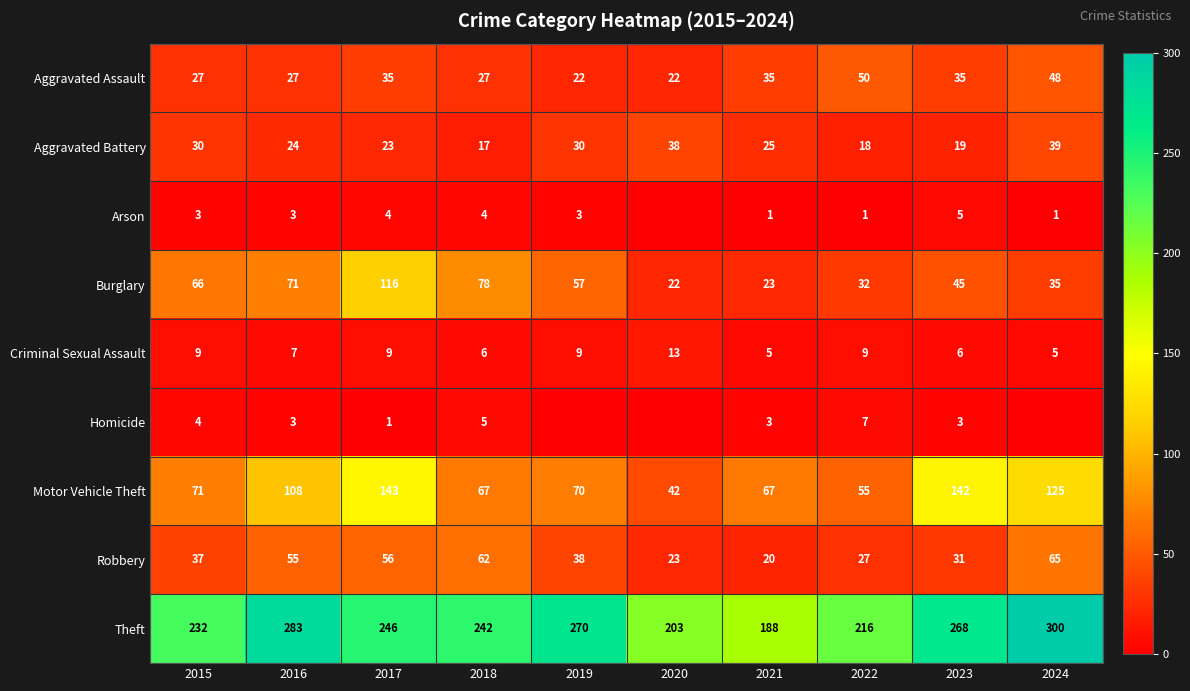

What is the sum of all Aggravated Assault values?

328